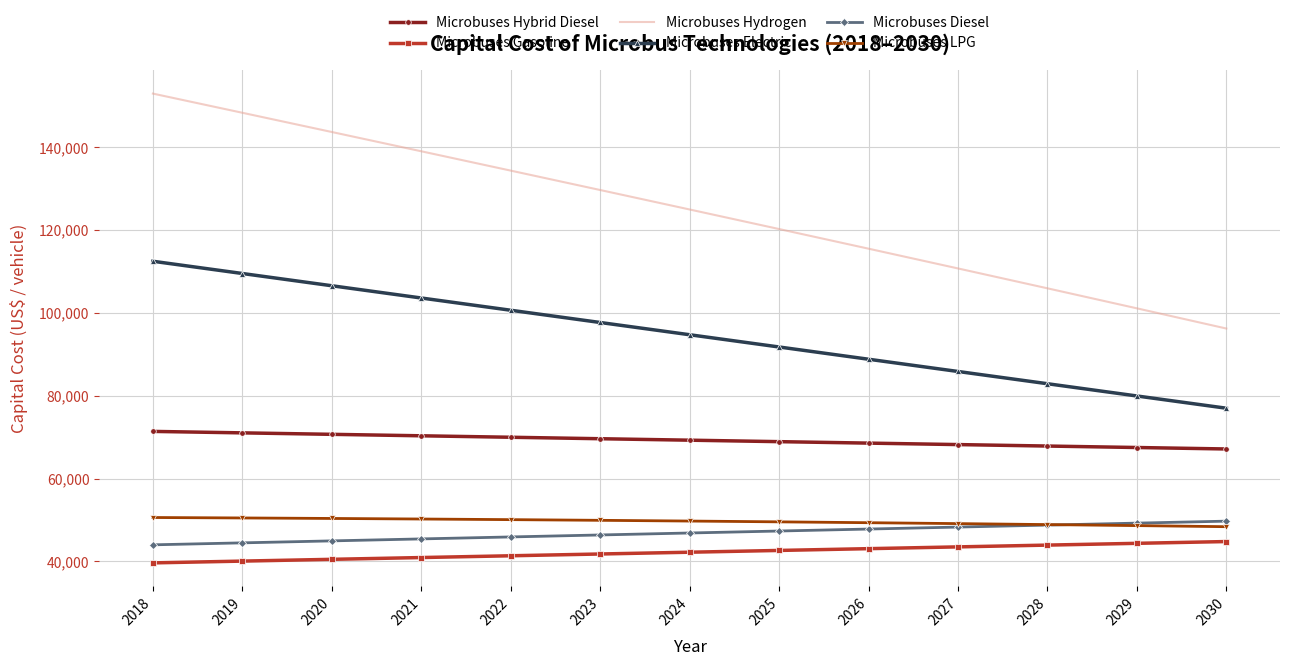

Which series has the widest spread of values?

Microbuses Hydrogen